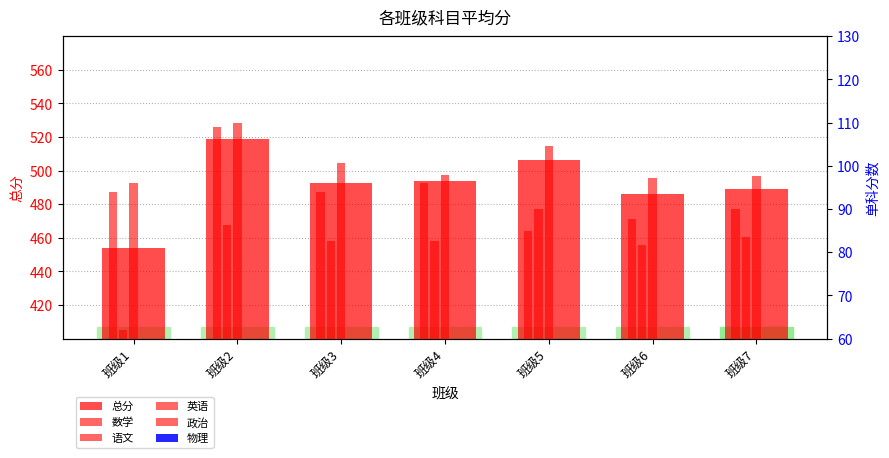

Which label corresponds to the smallest value in the chart?

班级1